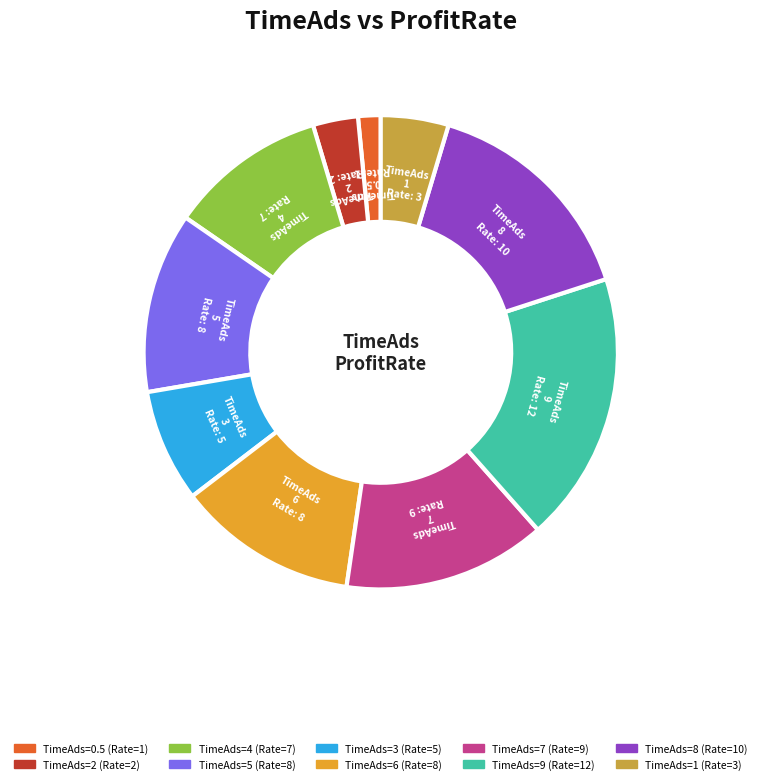

Is there any slice that represents more than half of the pie?

No